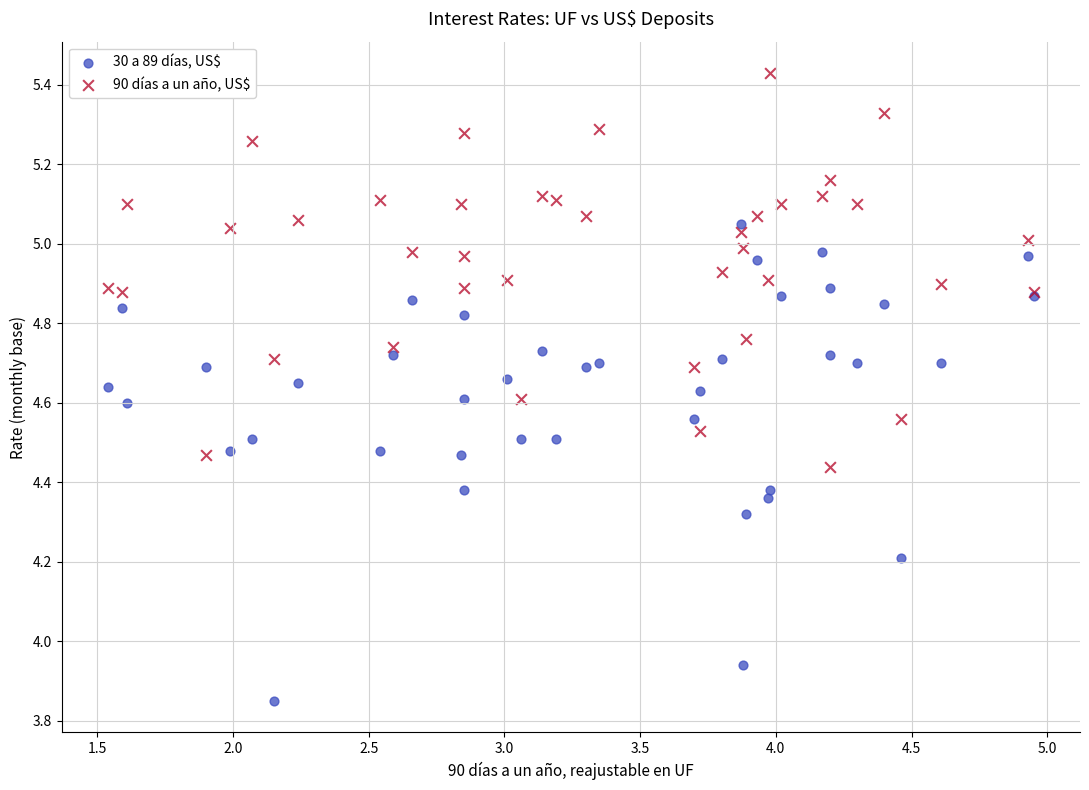

What is the X range (max minus min) for the scatter plot?

3.4